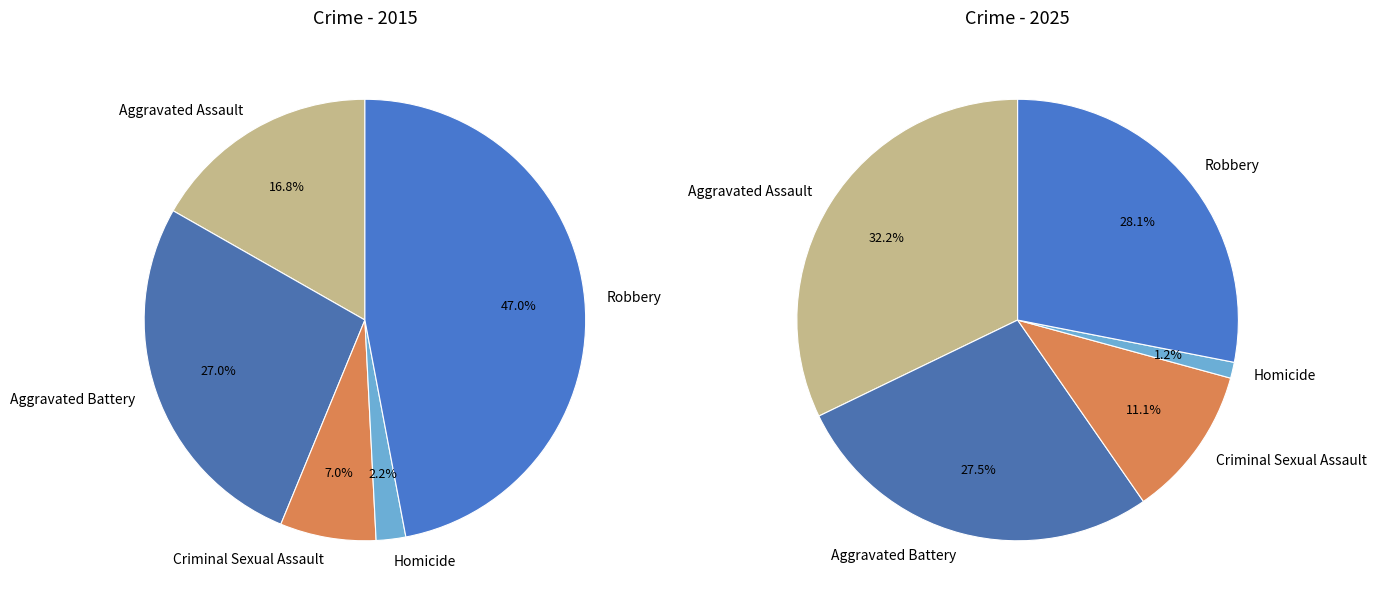

Is there any slice that represents more than half of the pie?

No